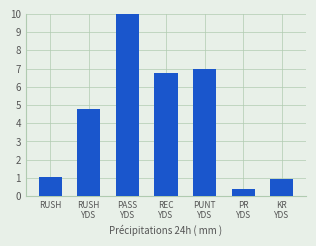

Is it true that the value at REC
YDS is 6.7?

True